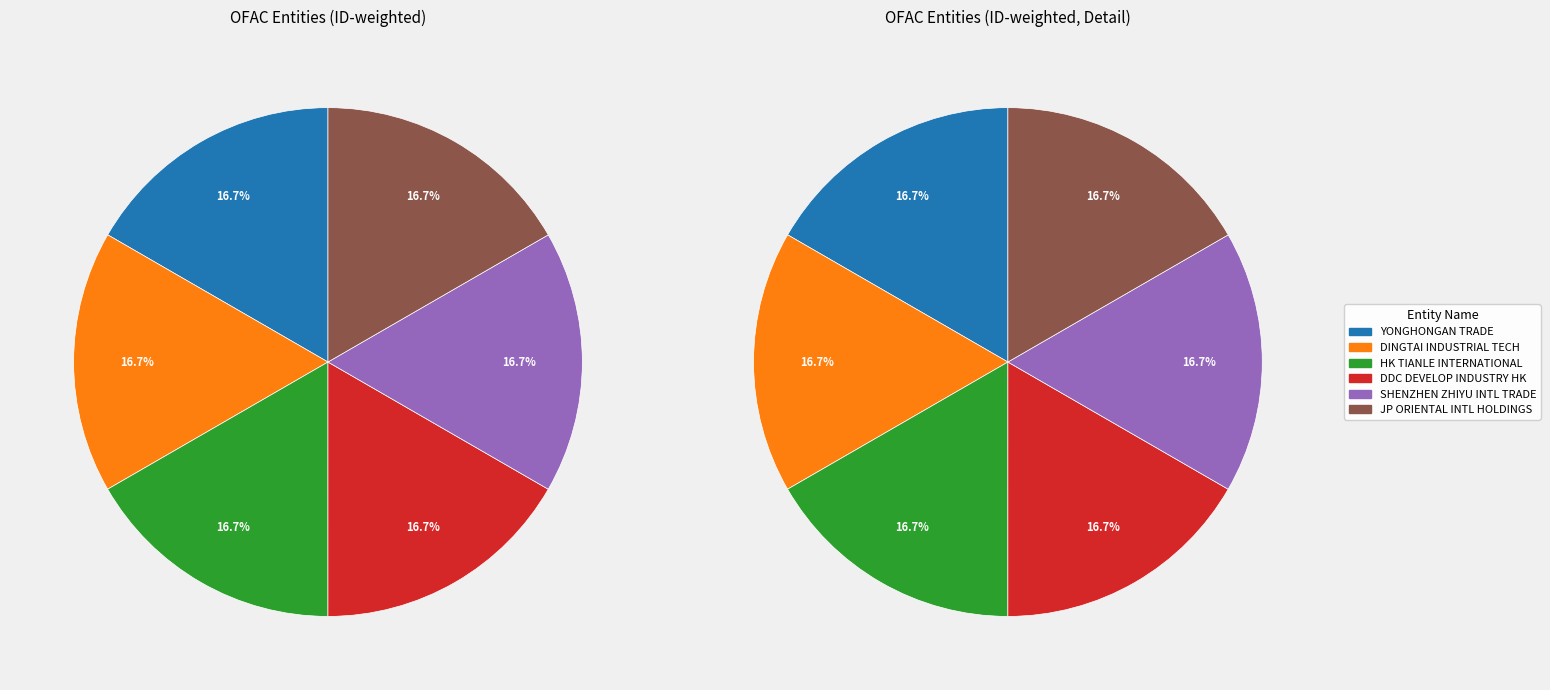

The HONG KONG TIANLE INTERNATIONAL CO LIMITED slice represents 24% of the pie. True or false?

False